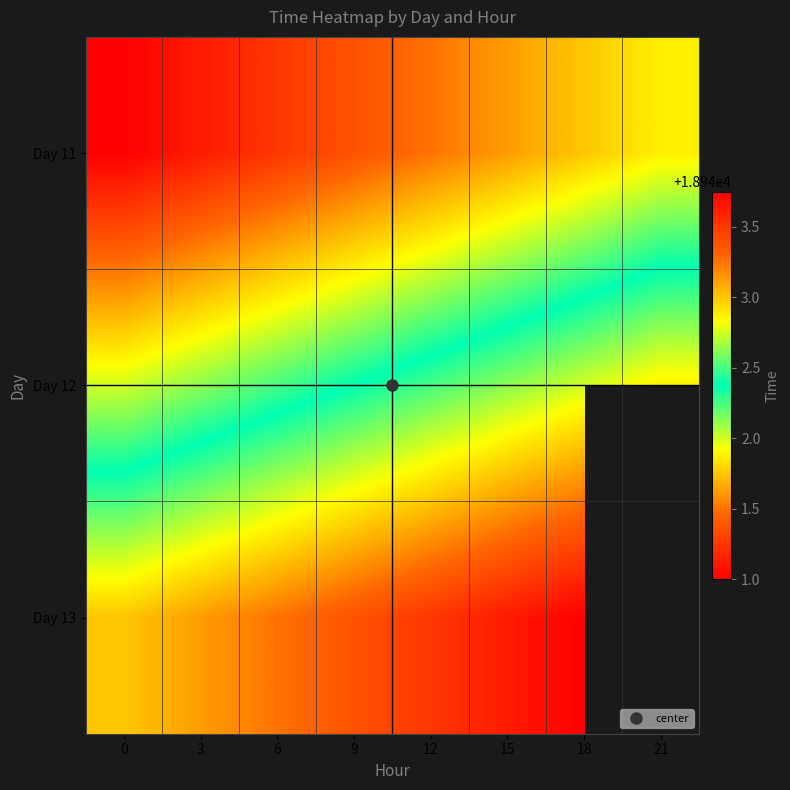

How many Day 12 values are between 18942 and 18943?

8